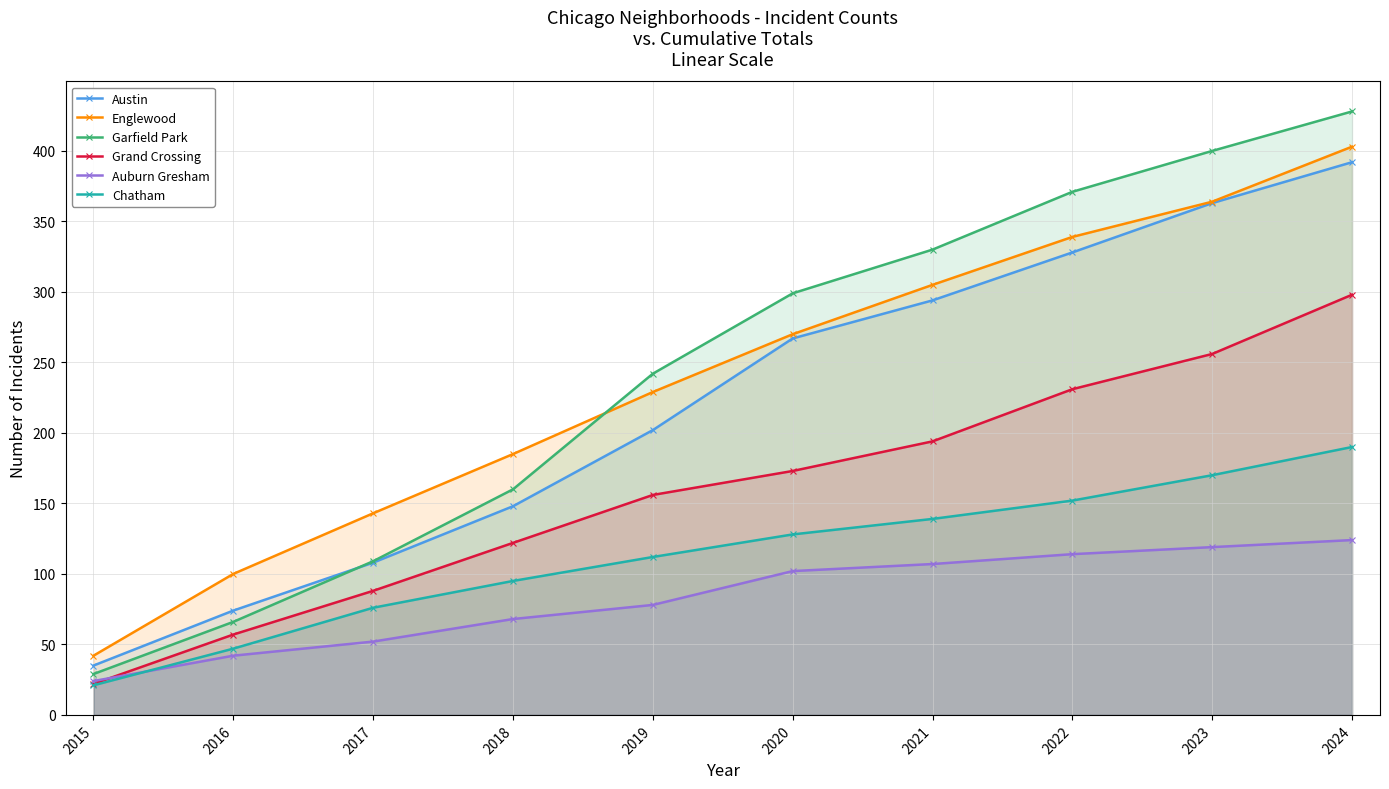

What is the approximate value of Austin at 2016, to the nearest 50?

50